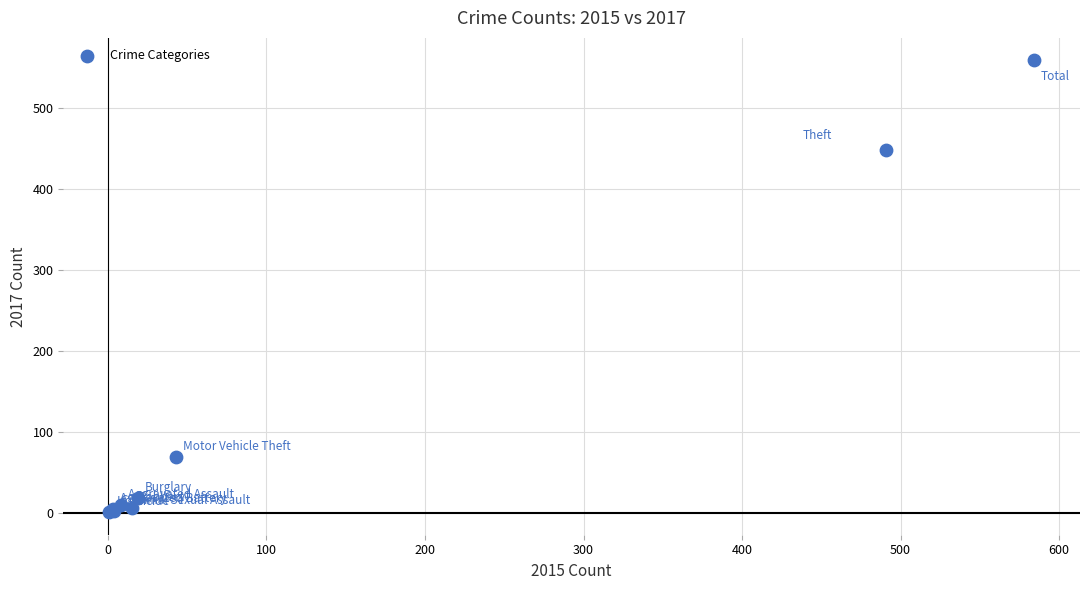

What Y value in the scatter plot is closest to 279?

447